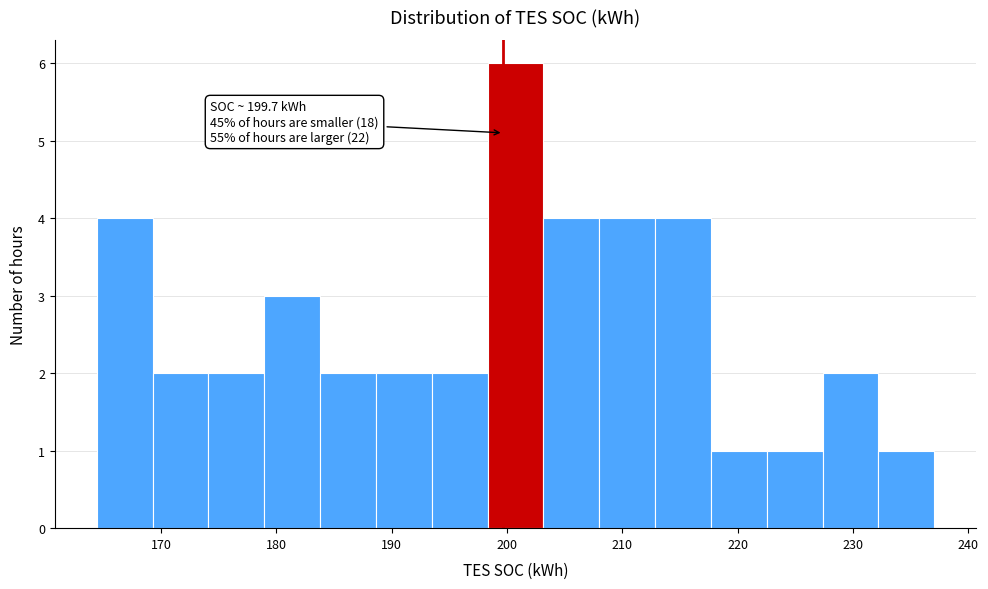

Over which range of the x-axis is the bar tallest?

198 to 203